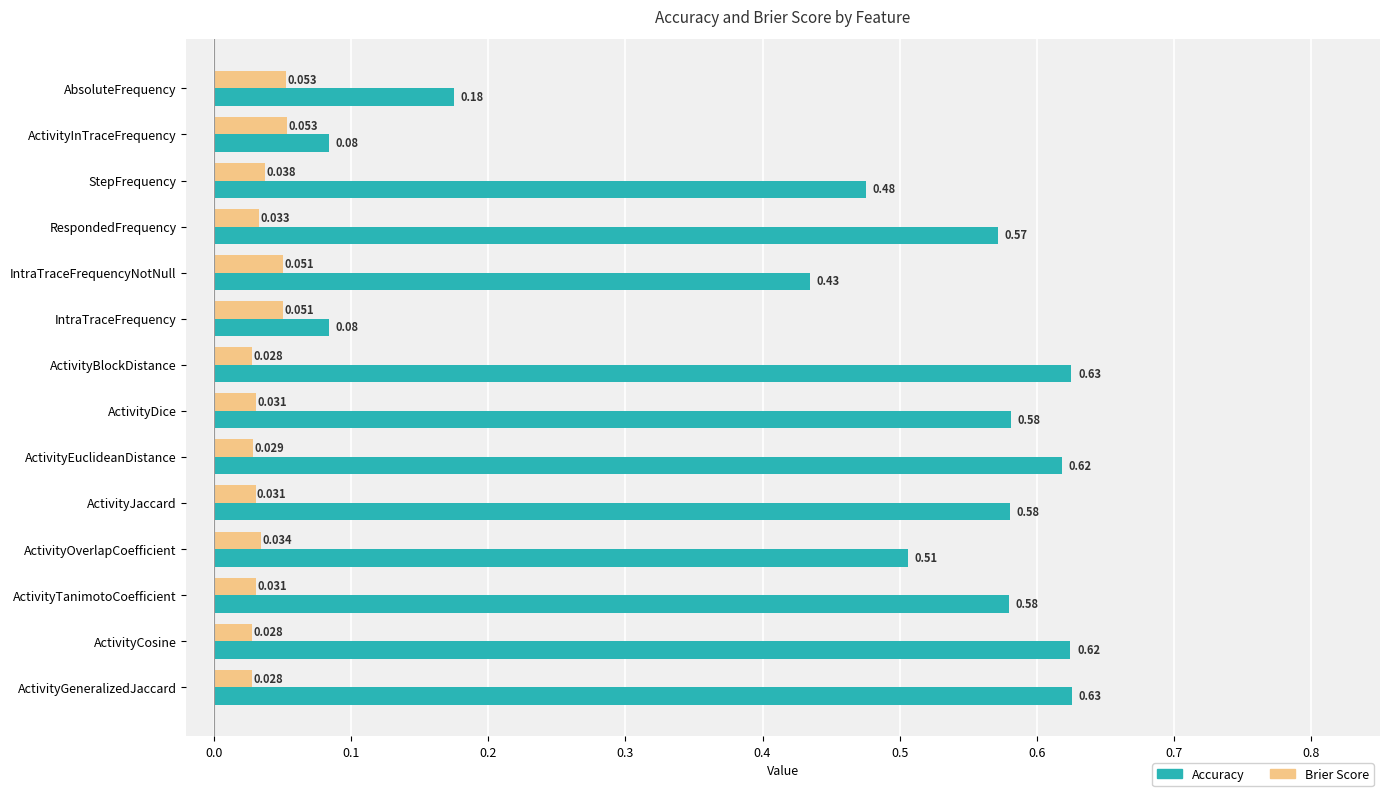

Rank the series by their average value, from lowest to highest.

Brier Score, Accuracy